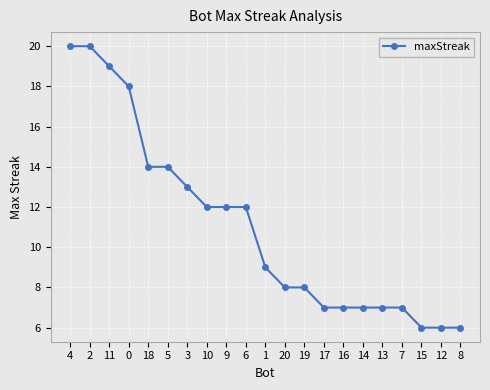

What position from the left is 15?

19